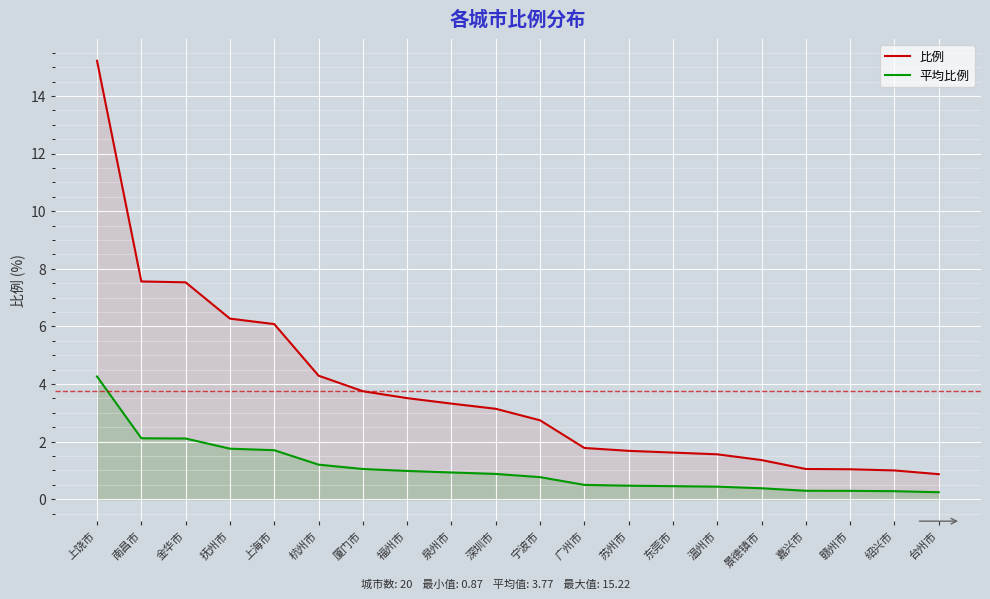

What is the value of the 平均比例 point at the 6th from the left?

1.2